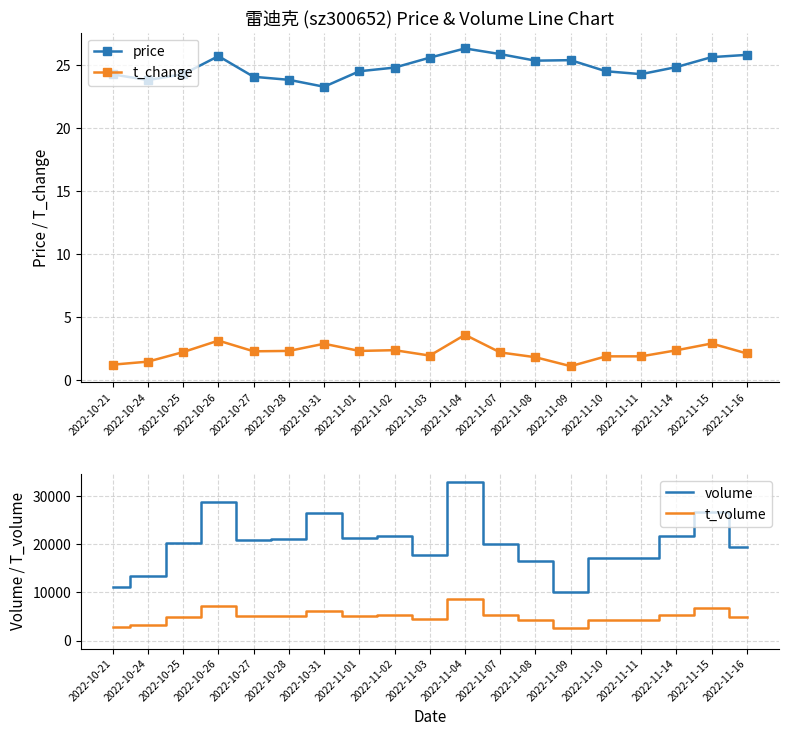

At which label does volume reach its peak?

2022-11-04